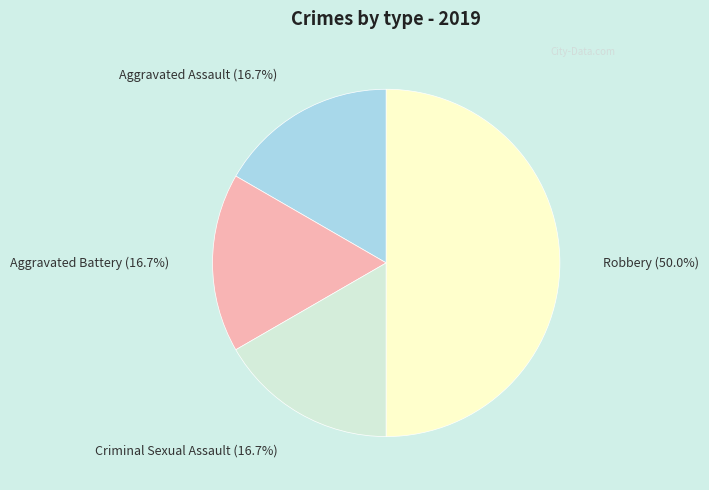

How many slices are in this pie chart?

4